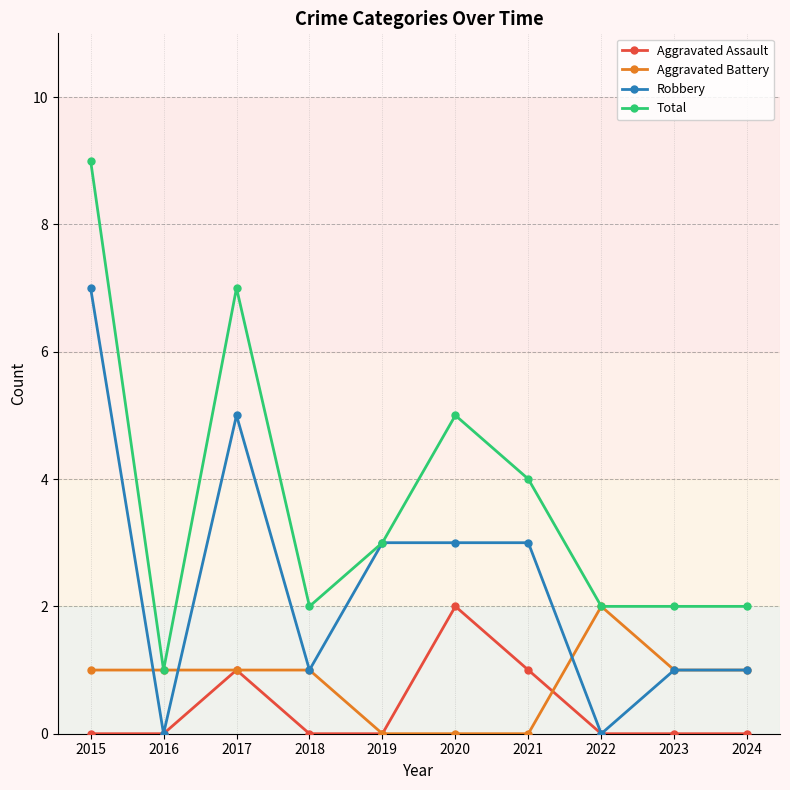

How many lines are shown in the chart?

4